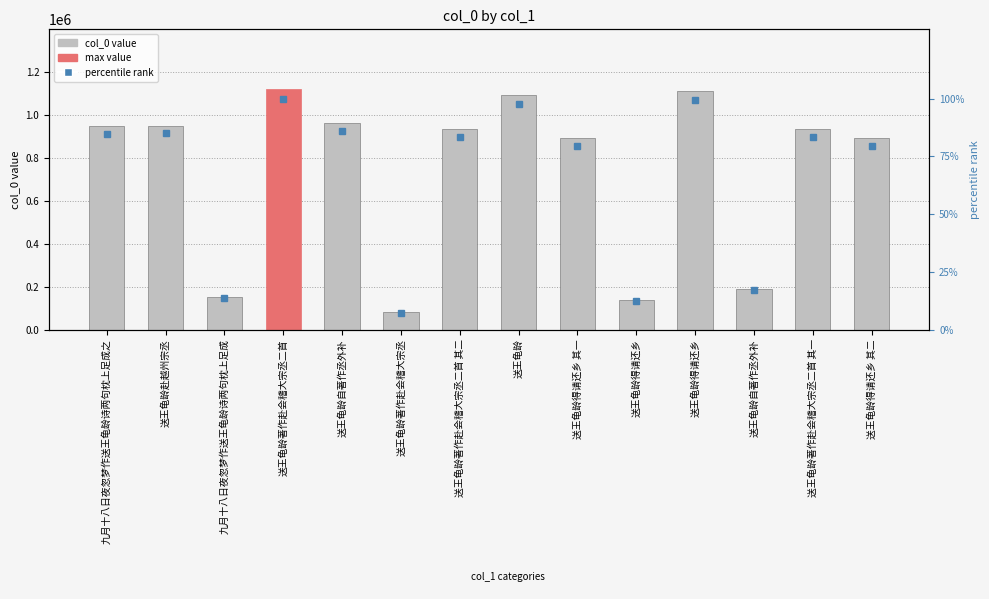

What is the difference between the highest and lowest values at 送王龟龄得请还乡?

139016.6